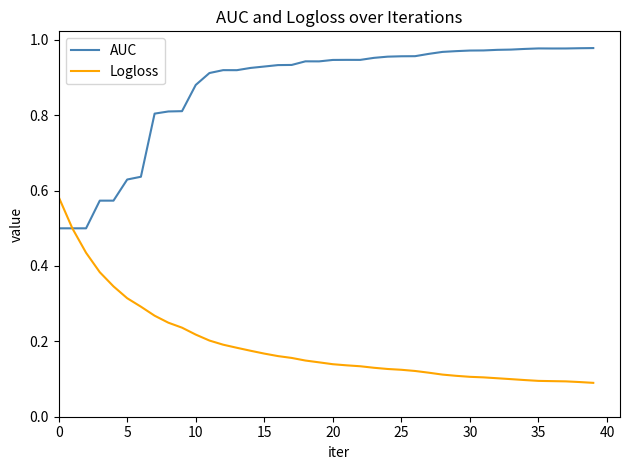

Which series has the largest total across all categories?

AUC